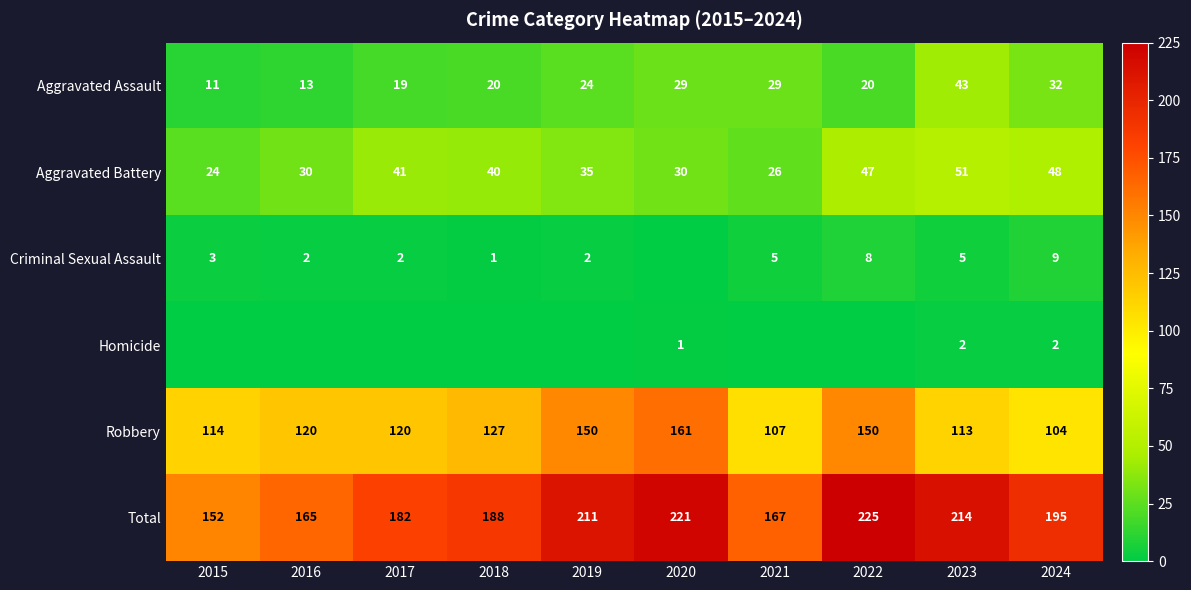

What is the difference between the highest and lowest values at 2023?

212